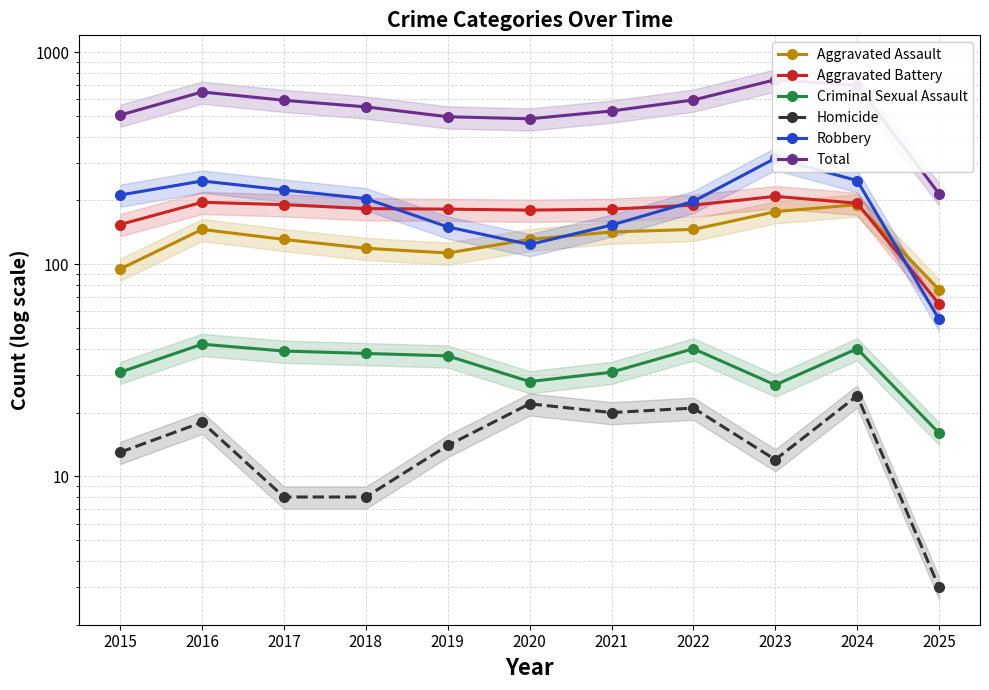

In Total, how many points are lower than both neighbors (excluding endpoints)?

1